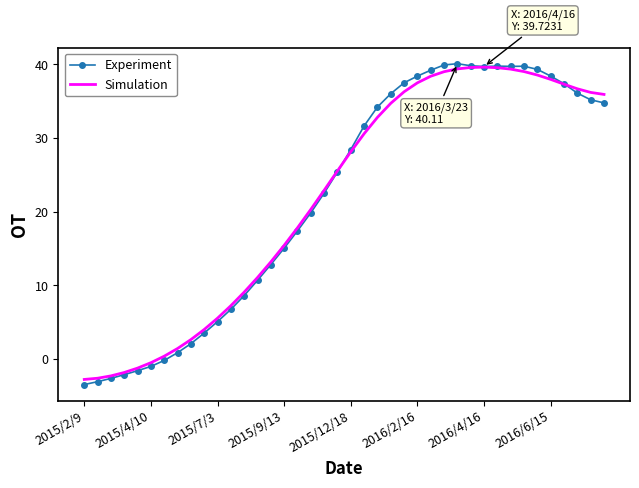

Which series ends up on top after the final intersection of Simulation and Experiment?

Simulation